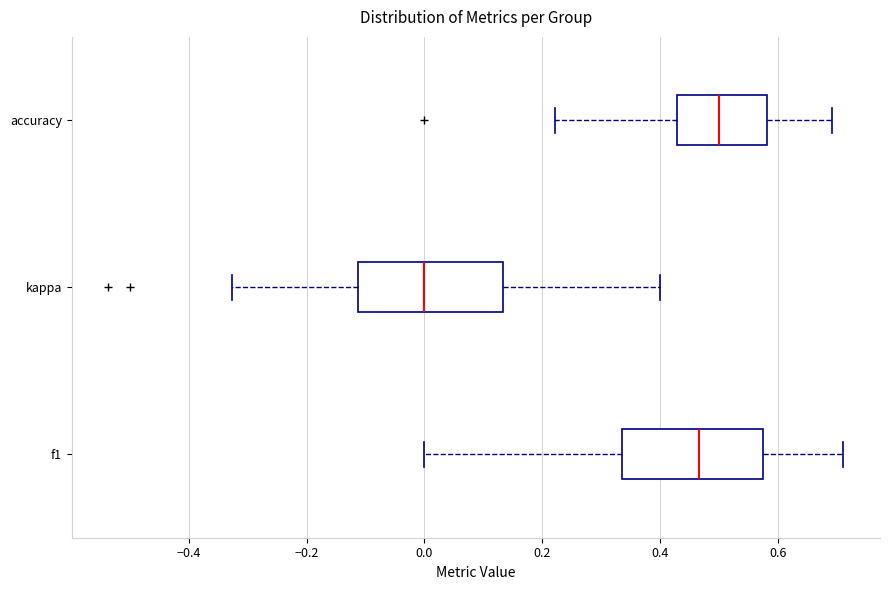

Reading bottom to top, read every box against the x-axis: the position of its median line, the range the box covers, and the ends of its whiskers. The values are not printed on the chart, so give them approximately, as read against the axis.

f1: median 0.46, box 0.34 to 0.58, whiskers 0.00 to 0.72
kappa: median 0.00, box -0.12 to 0.14, whiskers -0.32 to 0.40
accuracy: median 0.50, box 0.42 to 0.58, whiskers 0.22 to 0.70